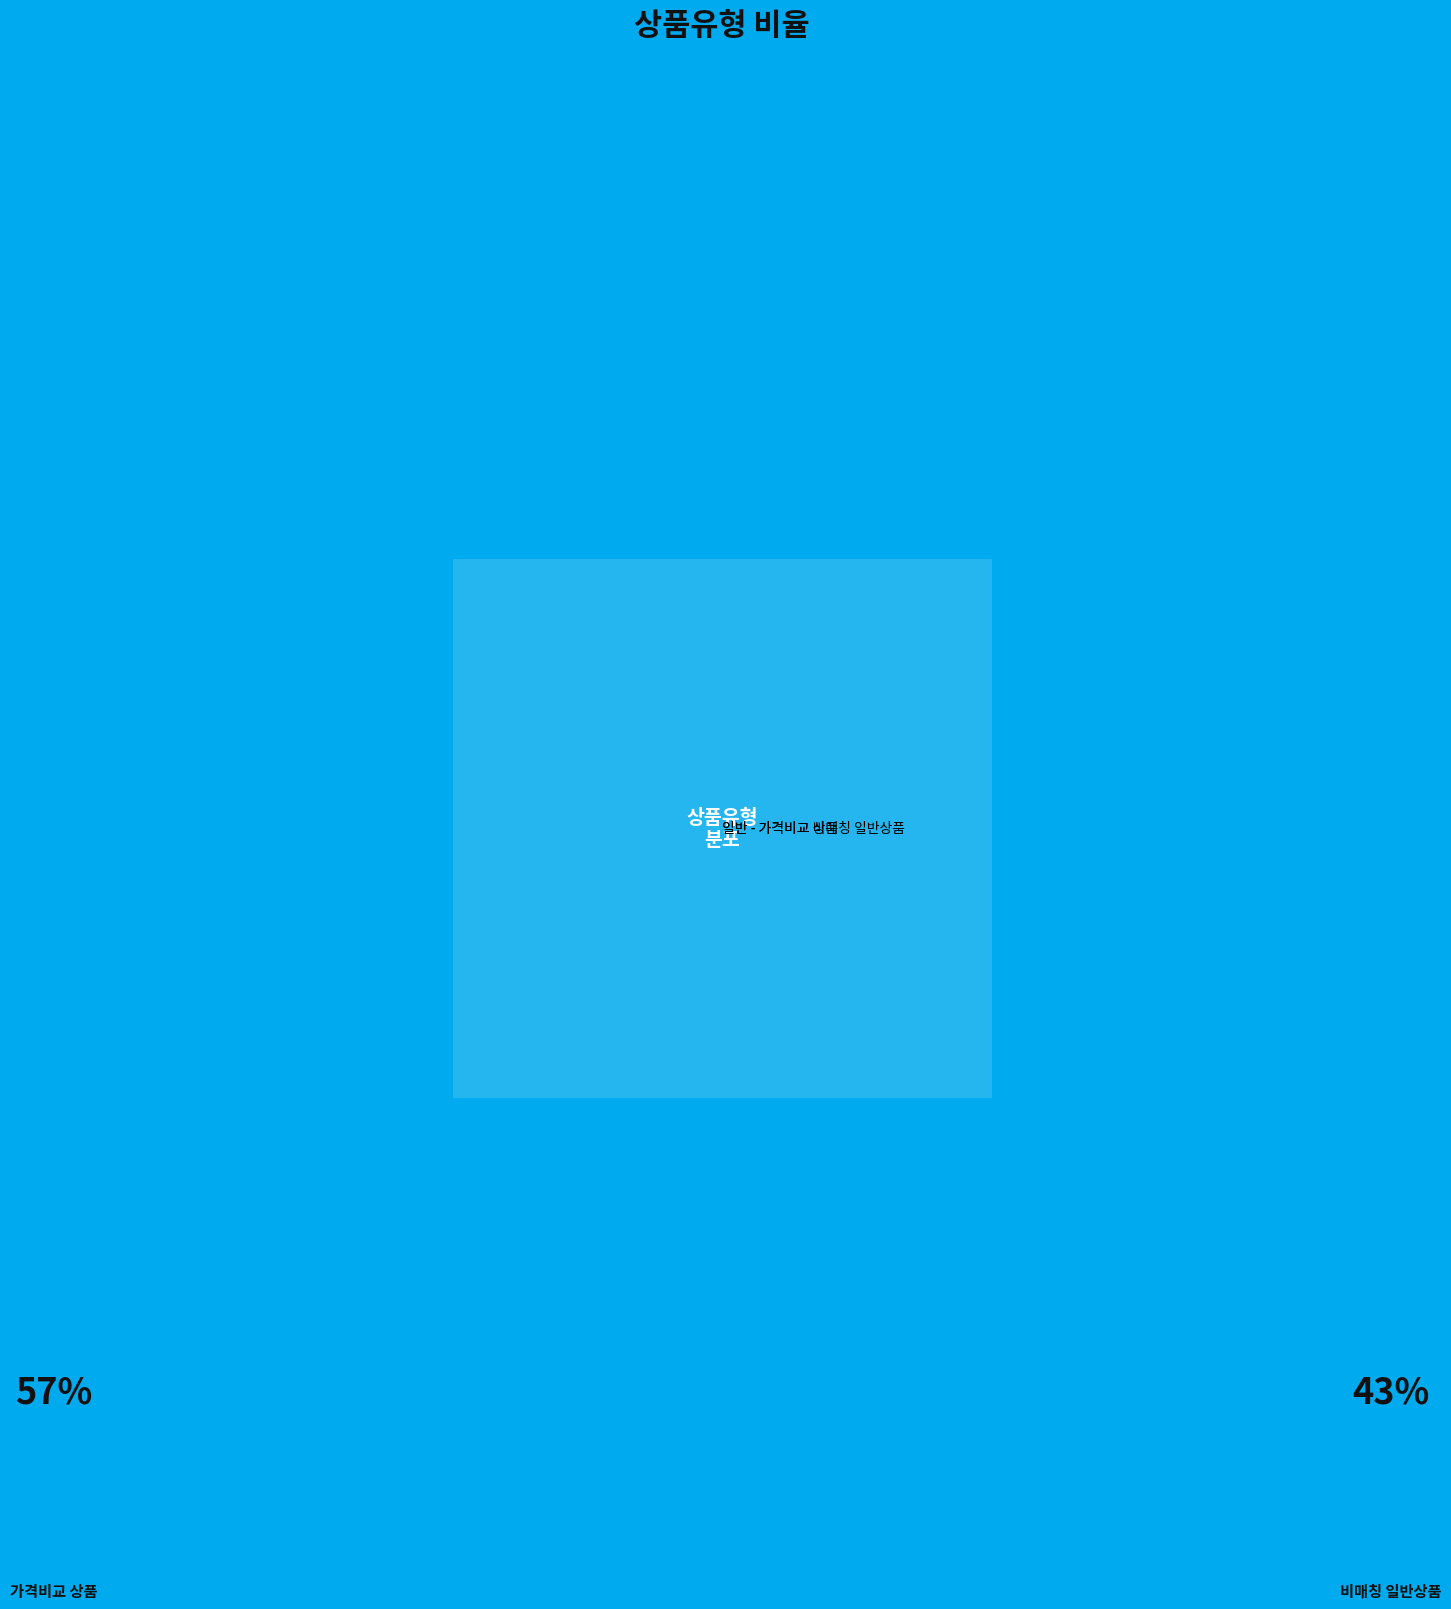

True or false: 일반 - 가격비교 상품 accounts for 42% of the total.

False